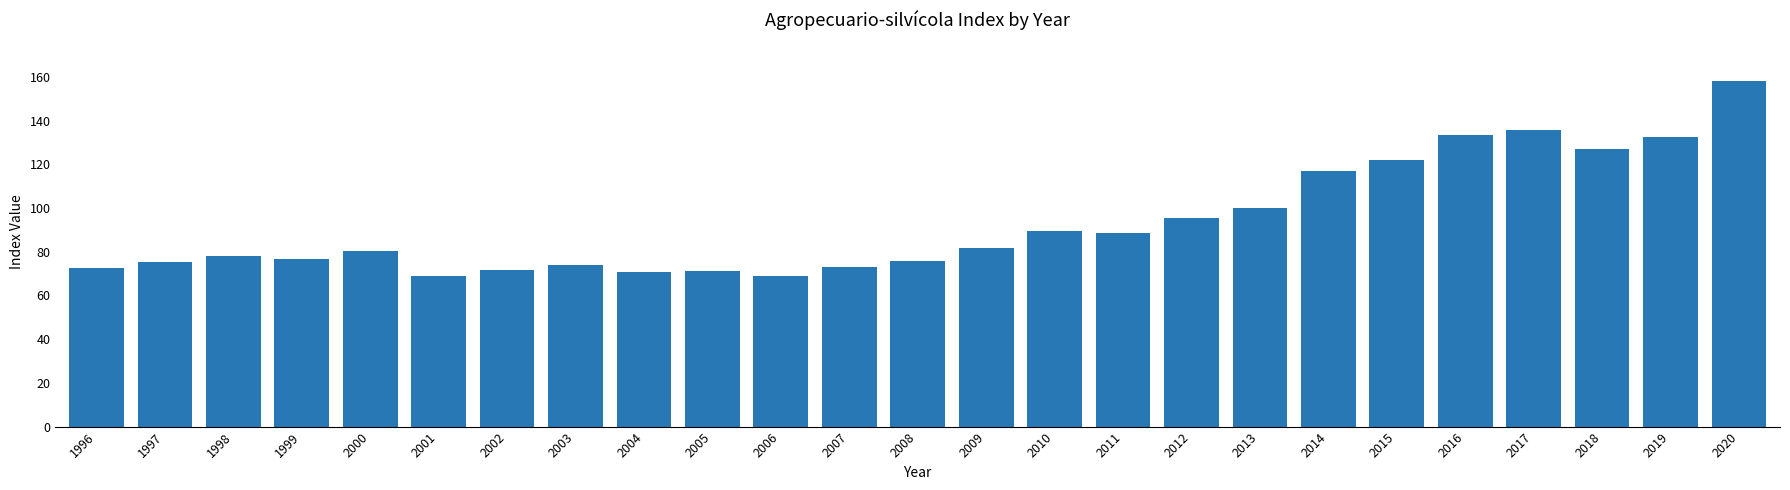

What is the average value?

93.5